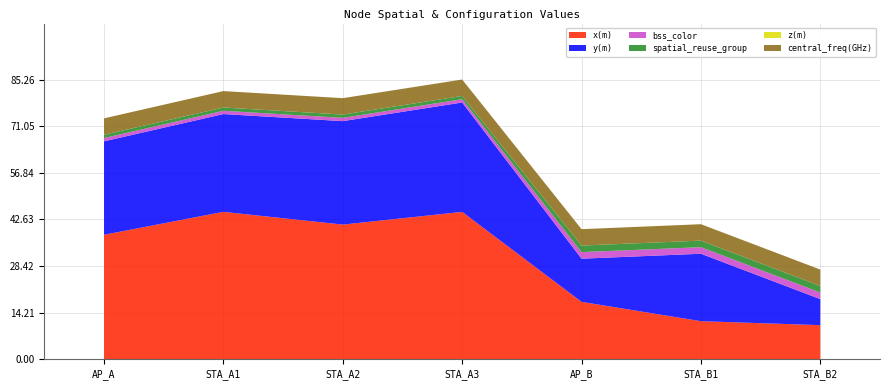

Reading left to right, list all the values displayed in this chart.

x(m): AP_A=38.0	STA_A1=44.9	STA_A2=41.1	STA_A3=44.9	AP_B=17.5	STA_B1=11.6	STA_B2=10.4
y(m): AP_A=28.5	STA_A1=29.8	STA_A2=31.5	STA_A3=33.3	AP_B=13.1	STA_B1=20.5	STA_B2=7.9
bss_color: AP_A=1.0	STA_A1=1.0	STA_A2=1.0	STA_A3=1.0	AP_B=2.0	STA_B1=2.0	STA_B2=2.0
spatial_reuse_group: AP_A=1.0	STA_A1=1.0	STA_A2=1.0	STA_A3=1.0	AP_B=2.0	STA_B1=2.0	STA_B2=2.0
z(m): AP_A=0.0	STA_A1=0.0	STA_A2=0.0	STA_A3=0.0	AP_B=0.0	STA_B1=0.0	STA_B2=0.0
central_freq(GHz): AP_A=5.0	STA_A1=5.0	STA_A2=5.0	STA_A3=5.0	AP_B=5.0	STA_B1=5.0	STA_B2=5.0